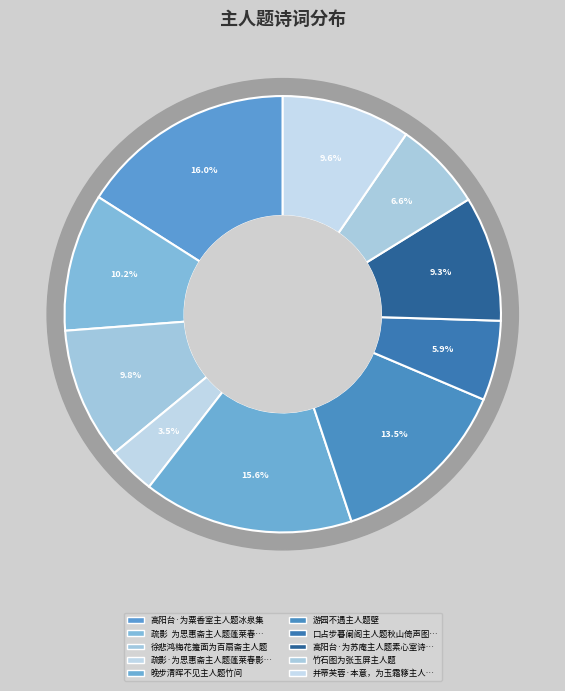

Is there a majority slice in this chart?

No